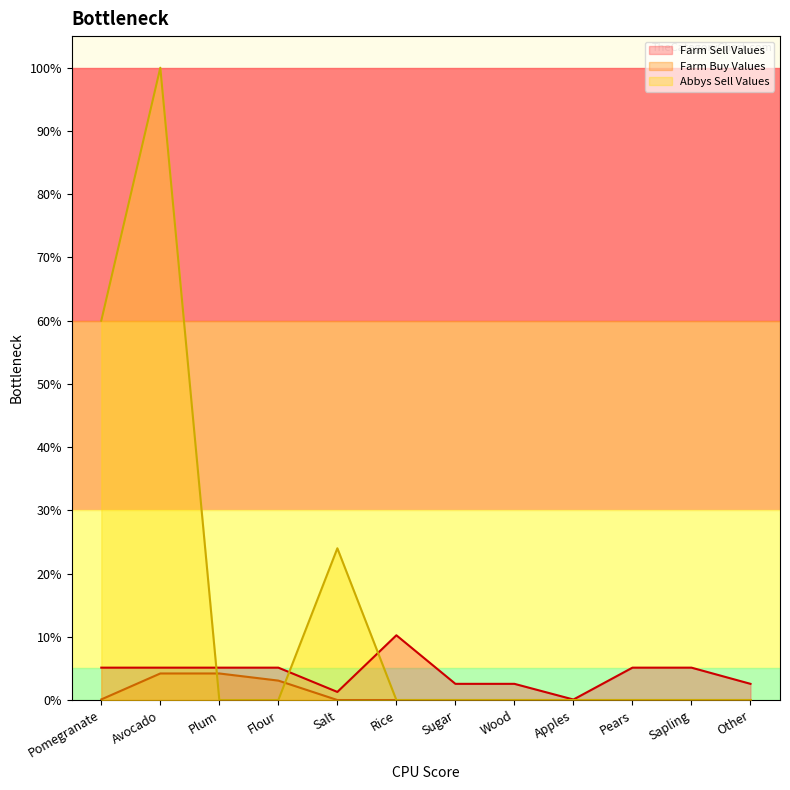

Which series changed the most between Plum and Rice?

Farm Sell Values